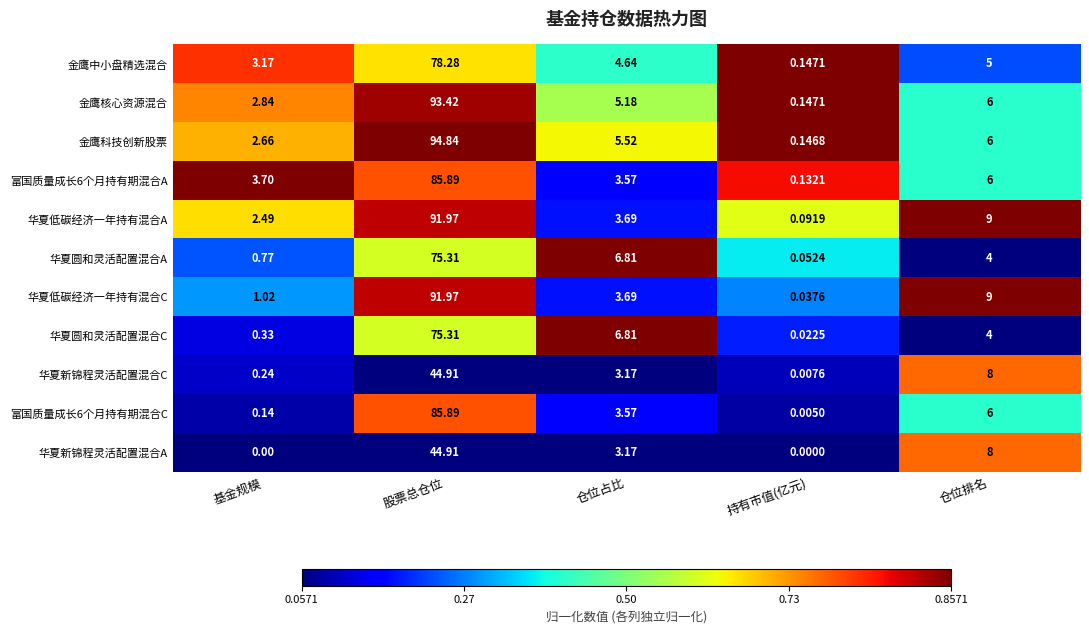

Rank the categories by 金鹰核心资源混合 value from lowest to highest.

持有市值(亿元), 基金规模, 仓位占比, 仓位排名, 股票总仓位